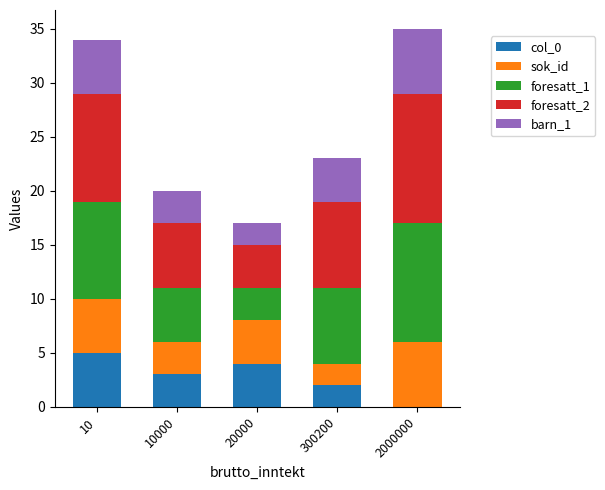

What is the total value across all series at 300200?

23